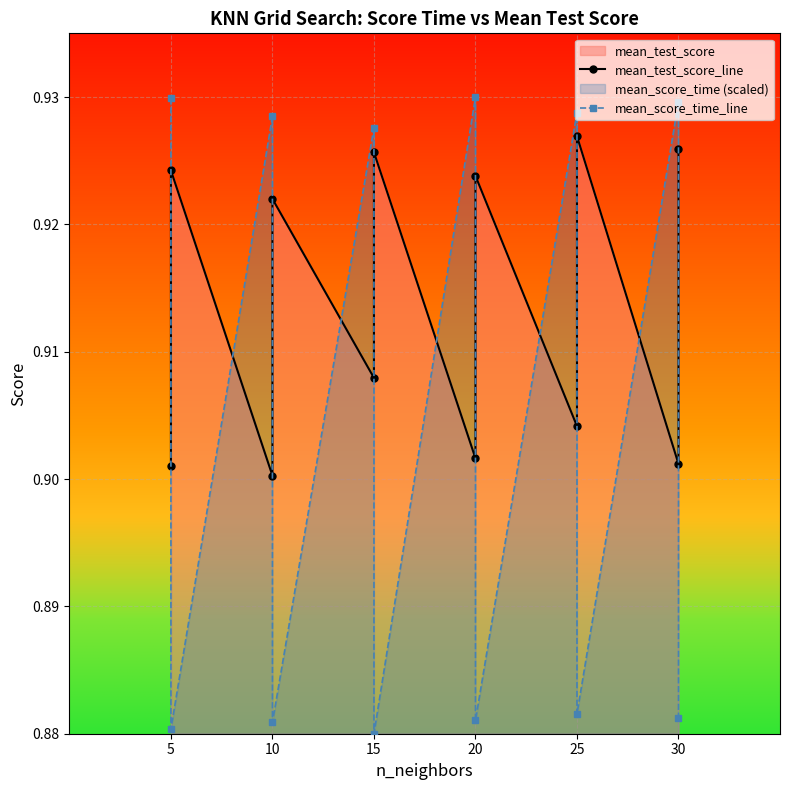

Between 10 and 15, which series saw the biggest shift?

mean_test_score_line